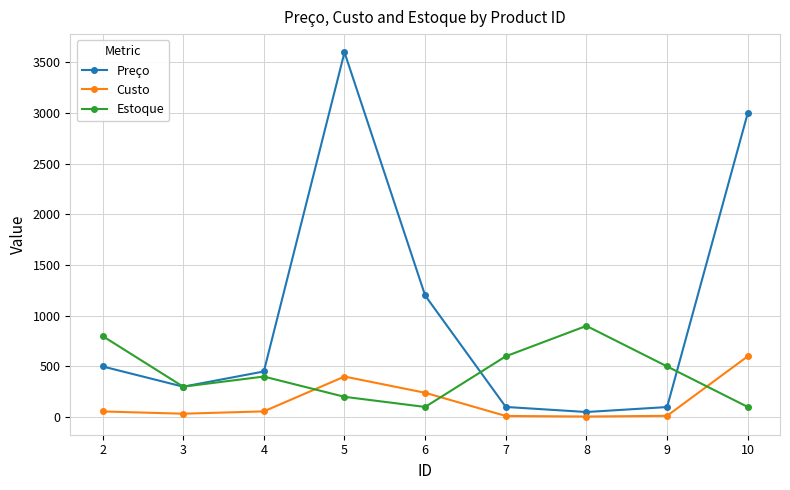

At which category is the sum across all series the highest?

5